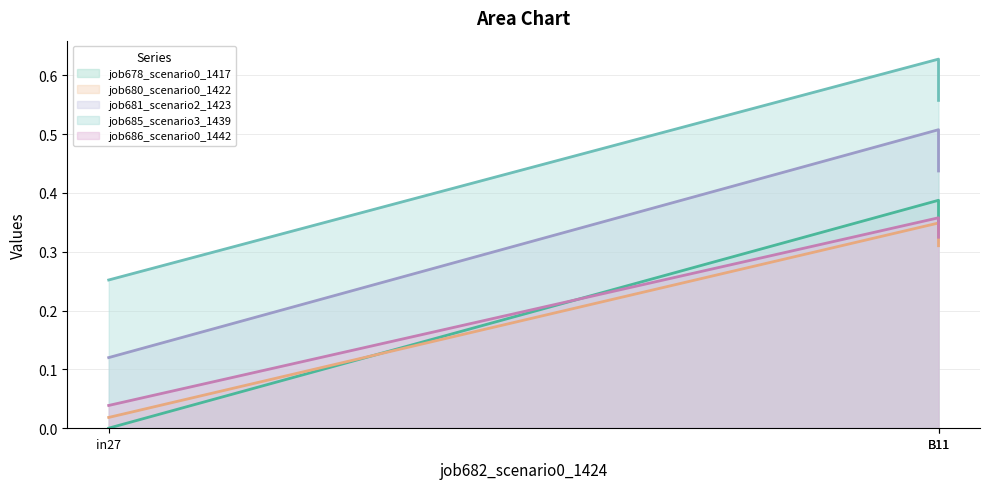

What is the difference between the job680_scenario0_1422 values at B11 and in27?

0.3